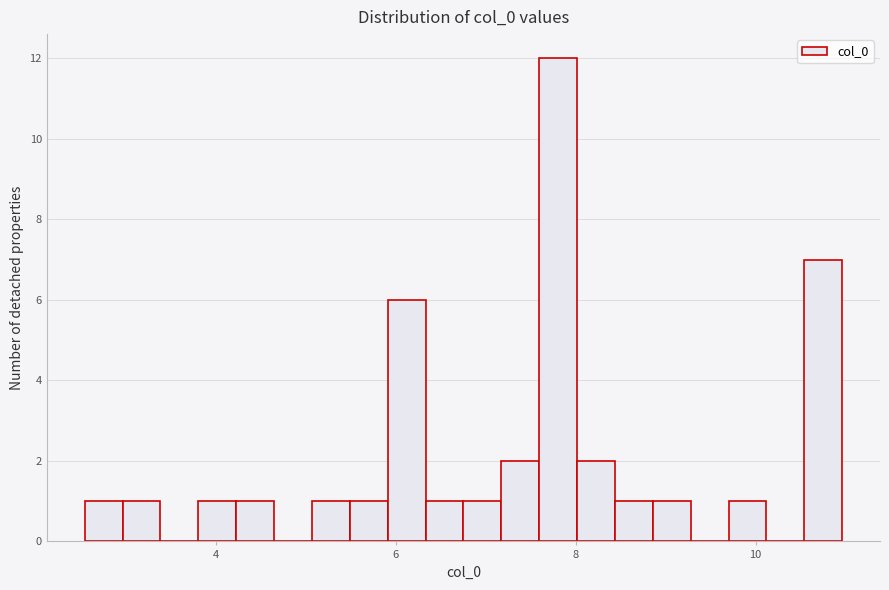

Read against the x-axis, roughly where is the centre of the tallest bar?

7.8